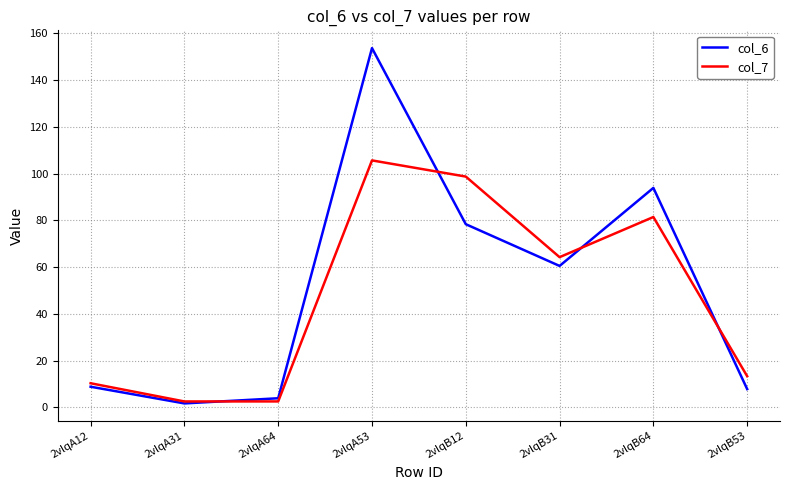

At which label is col_7 closest to 54?

2vlqB31